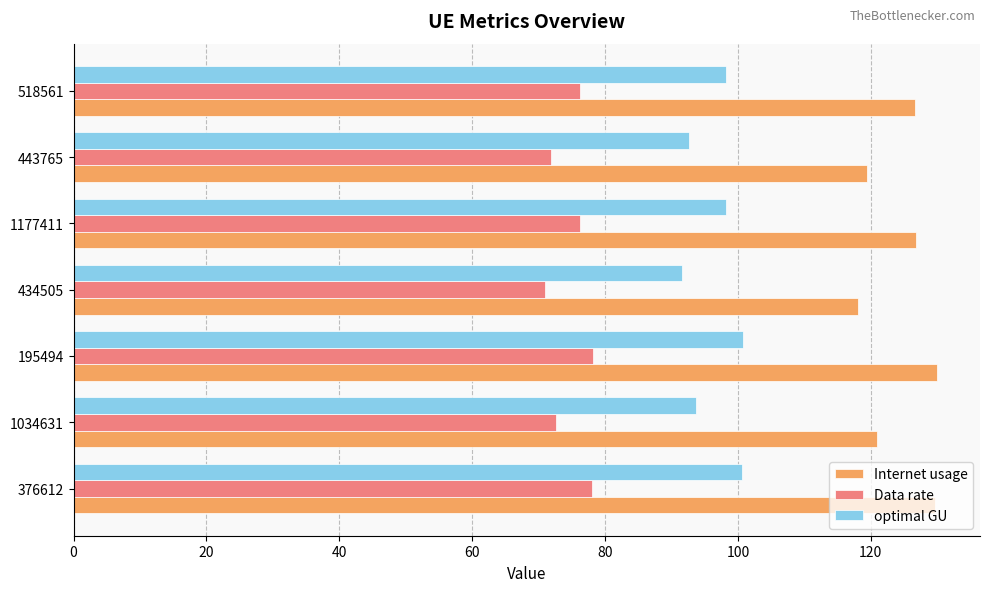

What is the spread (max minus min) of values at 195494?

51.8